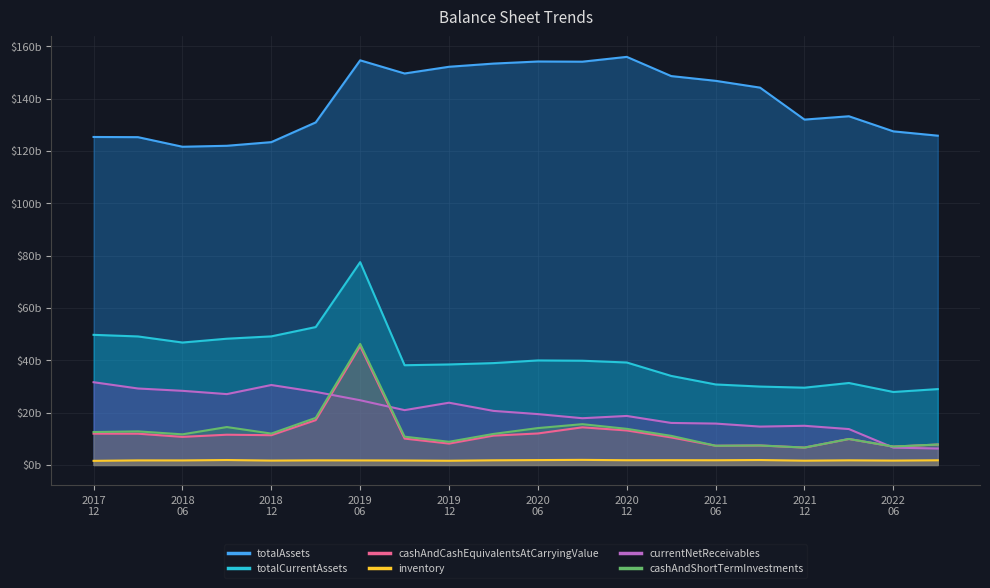

Reading left to right, transcribe all the data shown in this chart.

totalAssets: 125.4	125.3	121.6	122.0	123.4	130.9	154.7	149.6	152.2	153.4	154.2	154.1	156.0	148.6	146.8	144.2	132.0	133.3	127.5	125.8
totalCurrentAssets: 49.7	49.1	46.8	48.3	49.1	52.7	77.5	38.1	38.4	38.9	40.0	39.8	39.2	34.0	30.8	30.0	29.5	31.3	27.9	29.0
cashAndCashEquivalentsAtCarryingValue: 12.0	11.9	10.7	11.6	11.4	17.1	45.4	10.1	8.2	11.2	12.0	14.4	13.2	10.5	7.3	7.5	6.7	9.9	7.0	7.8
inventory: 1.6	1.8	1.7	1.9	1.7	1.8	1.7	1.7	1.6	1.8	1.9	1.9	1.8	1.8	1.8	1.9	1.6	1.8	1.7	1.8
currentNetReceivables: 31.6	29.2	28.3	27.1	30.6	27.9	24.7	21.0	23.8	20.7	19.4	17.9	18.7	16.1	15.8	14.7	15.0	13.7	6.6	6.3
cashAndShortTermInvestments: 12.6	12.8	11.7	14.5	12.0	18.0	46.3	10.8	8.9	11.9	14.1	15.6	13.8	11.1	7.3	7.5	6.7	9.9	7.0	7.8